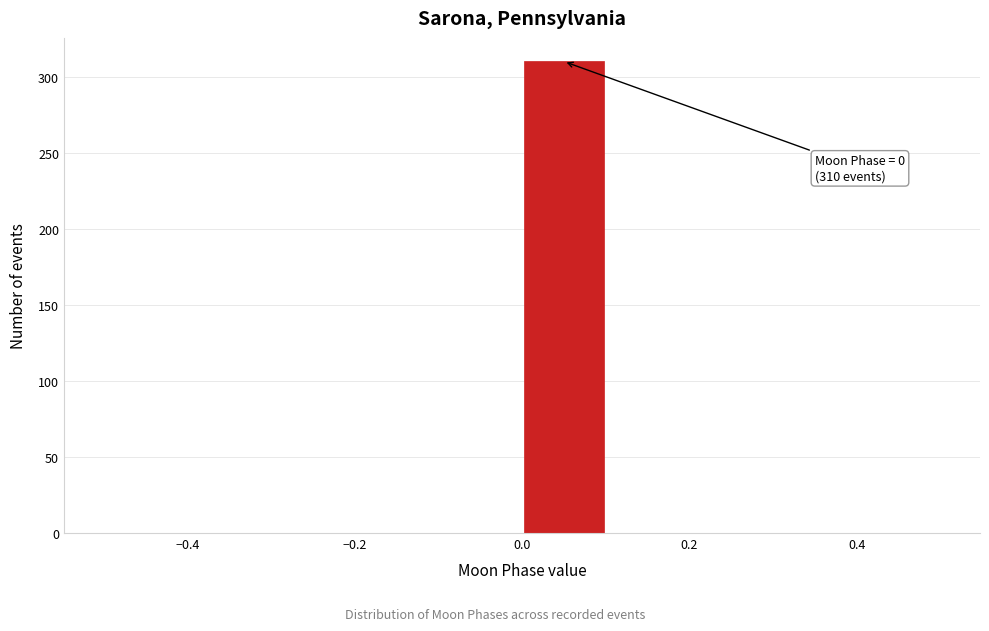

Which range on the x-axis has the tallest bar?

0.0 to 0.1